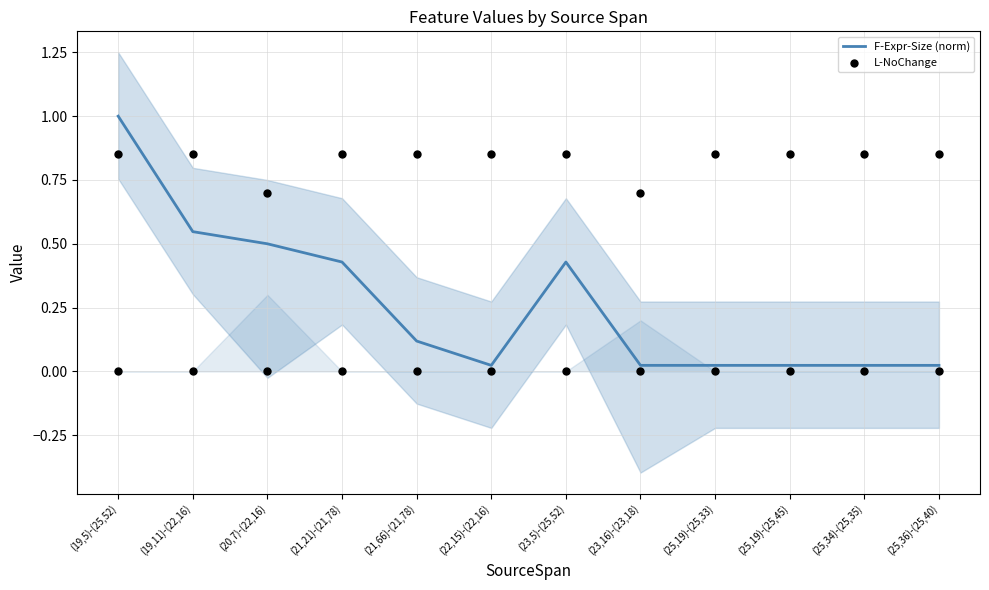

Which series contains the lowest Y value?

L-NoChange